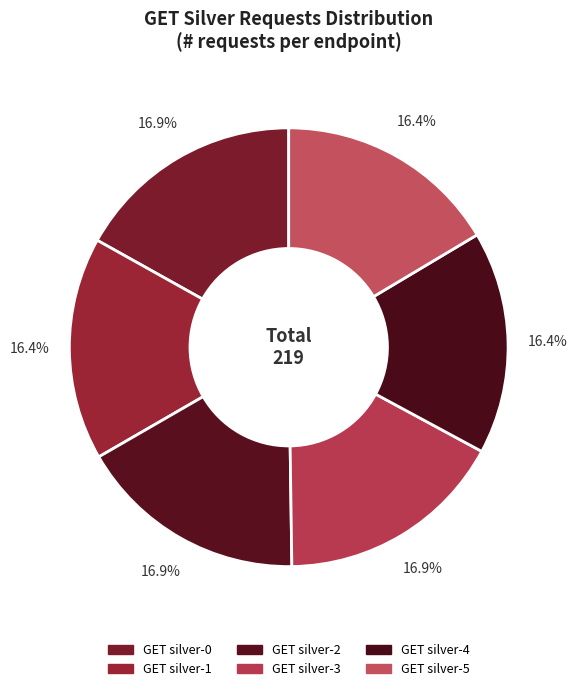

How many slices are in this pie chart?

6